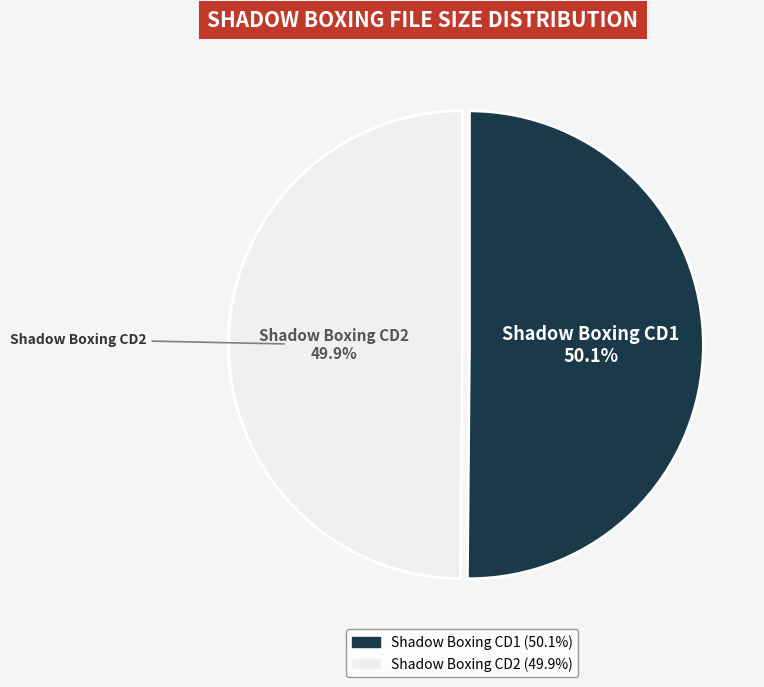

Do Shadow Boxing CD2 and Shadow Boxing CD1 together represent more than half of the pie?

Yes